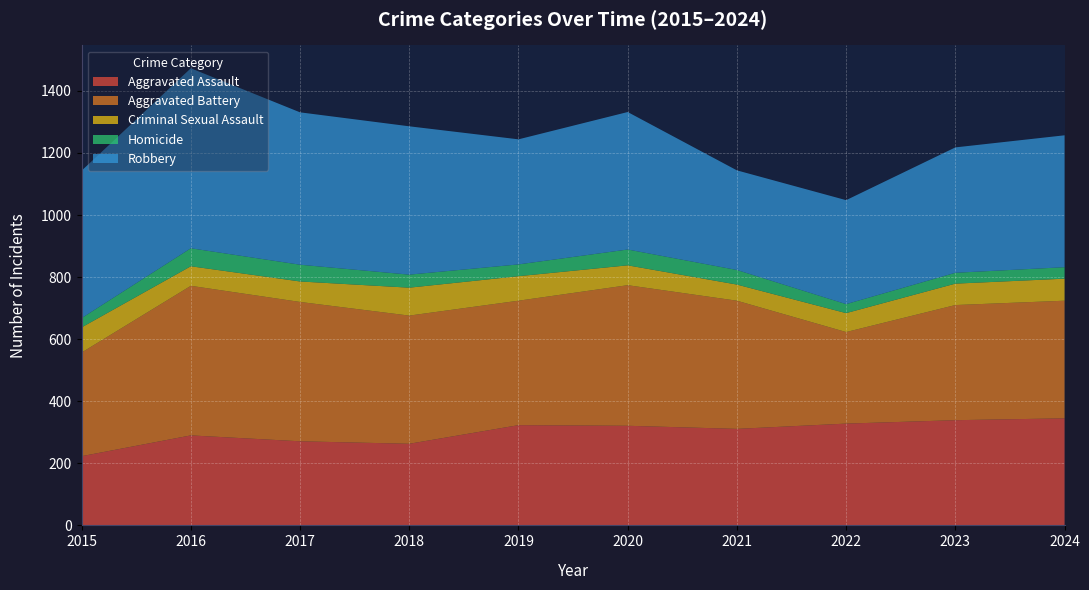

Reading left to right, what are all the values shown in this chart?

Aggravated Assault: 2015=223	2016=290	2017=271	2018=263	2019=323	2020=321	2021=311	2022=328	2023=339	2024=345
Aggravated Battery: 2015=334	2016=482	2017=449	2018=413	2019=401	2020=453	2021=413	2022=295	2023=371	2024=379
Criminal Sexual Assault: 2015=81	2016=63	2017=66	2018=90	2019=79	2020=64	2021=52	2022=61	2023=69	2024=71
Homicide: 2015=30	2016=58	2017=54	2018=42	2019=38	2020=51	2021=47	2022=29	2023=35	2024=37
Robbery: 2015=475	2016=580	2017=491	2018=478	2019=403	2020=443	2021=321	2022=335	2023=404	2024=425